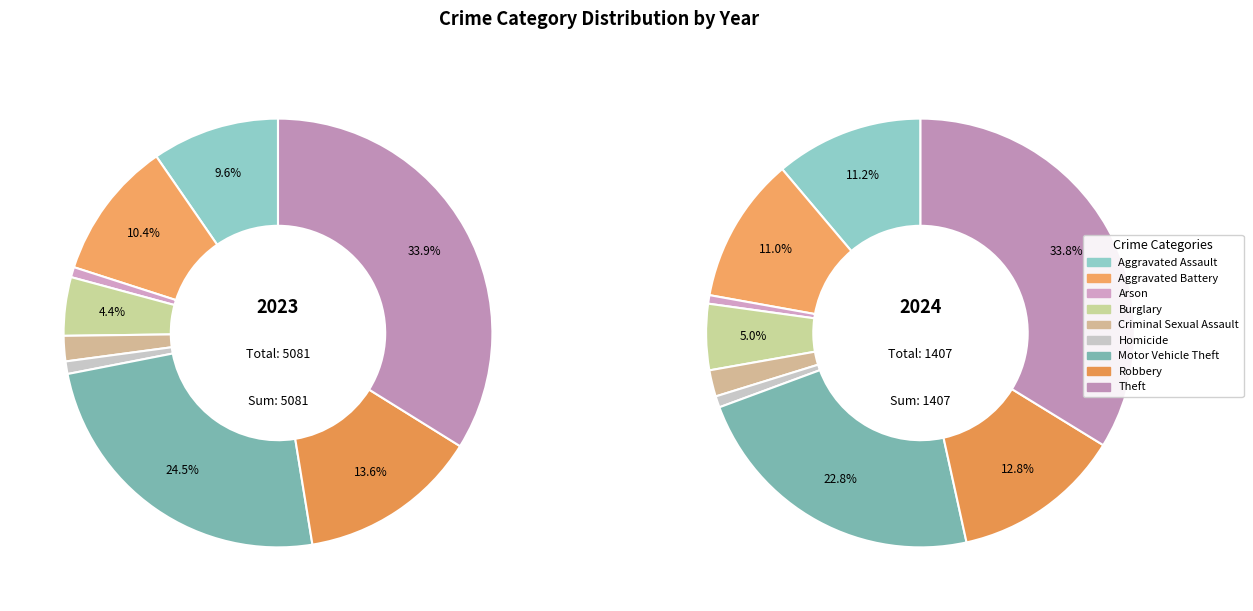

Does Aggravated Assault account for over 50% of the chart?

No